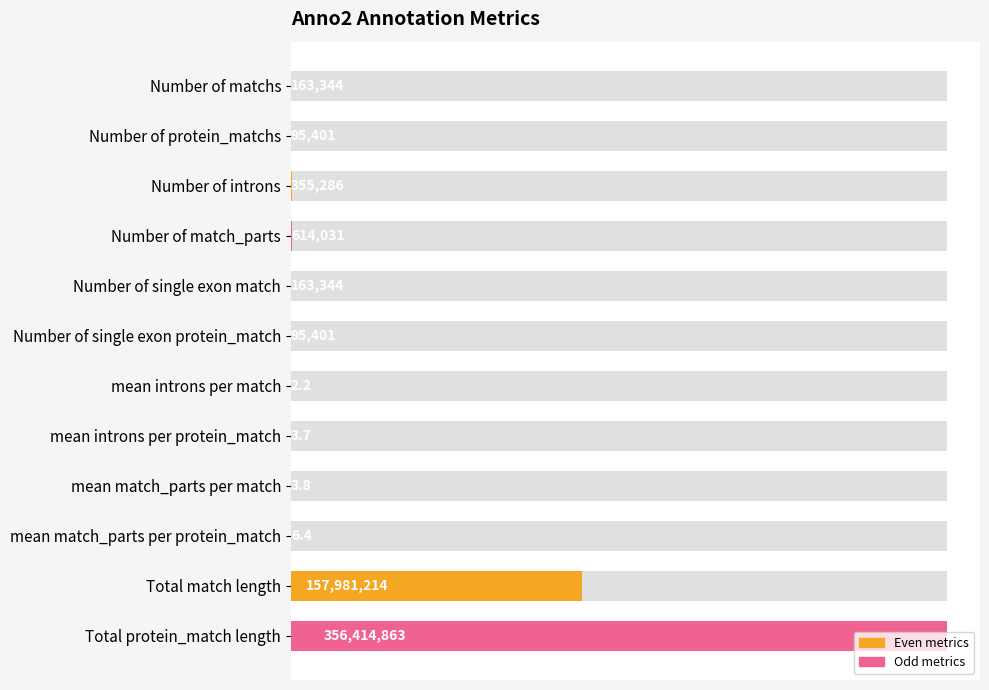

The value at Total protein_match length is 248847917.3. True or false?

False